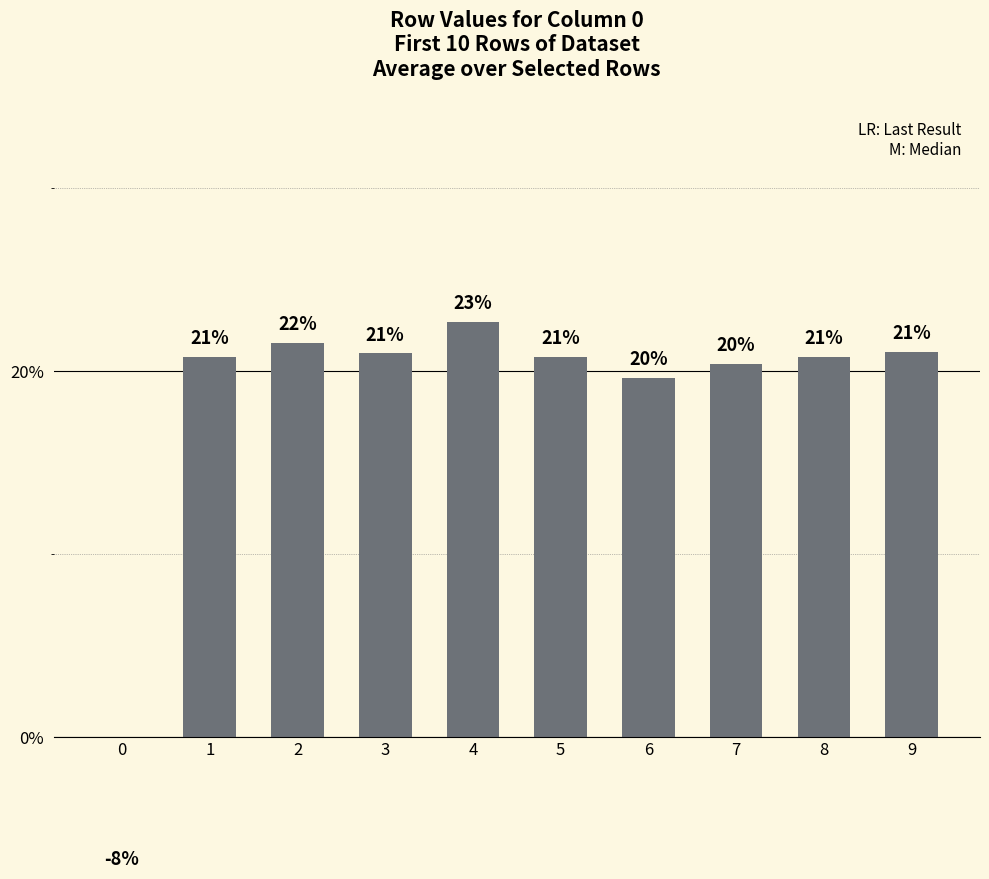

Which has a higher value, 4 or 8?

4